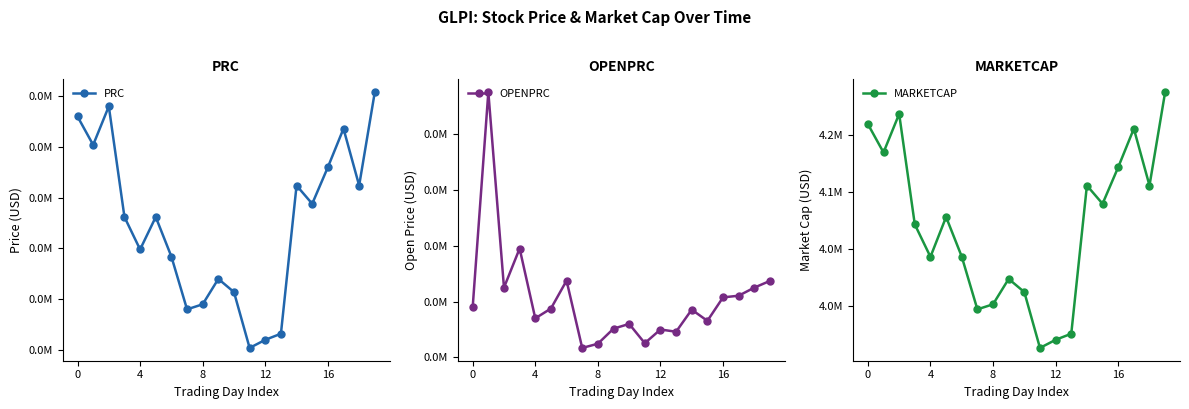

Which category has the lowest value in the MARKETCAP series?

11